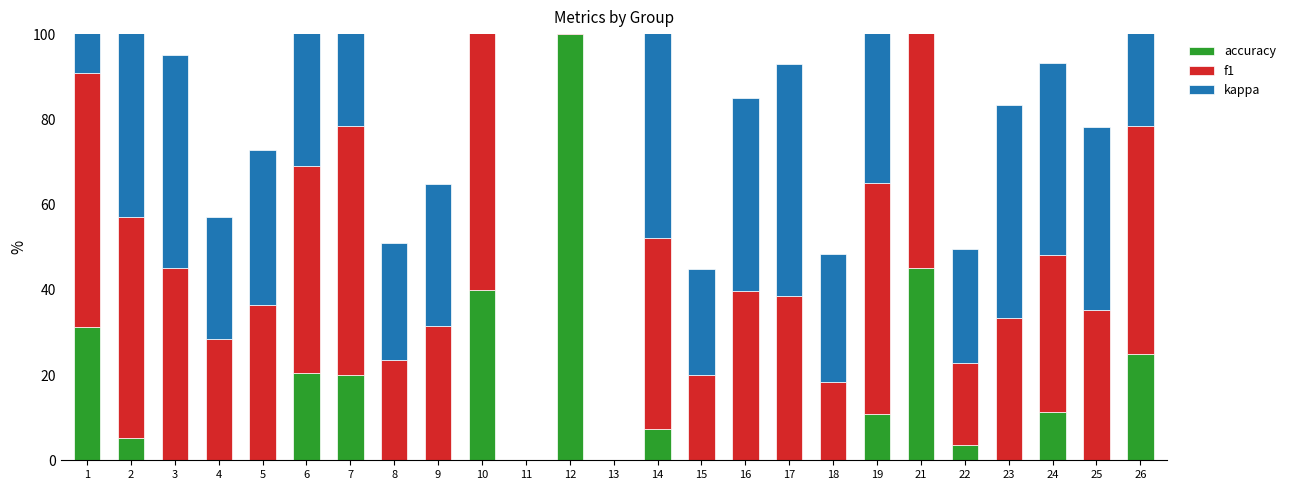

List the labels in order of accuracy value, largest first.

12, 21, 10, 1, 7, 2, 26, 17, 6, 3, 14, 23, 16, 19, 24, 25, 5, 9, 18, 4, 8, 22, 15, 11, 13